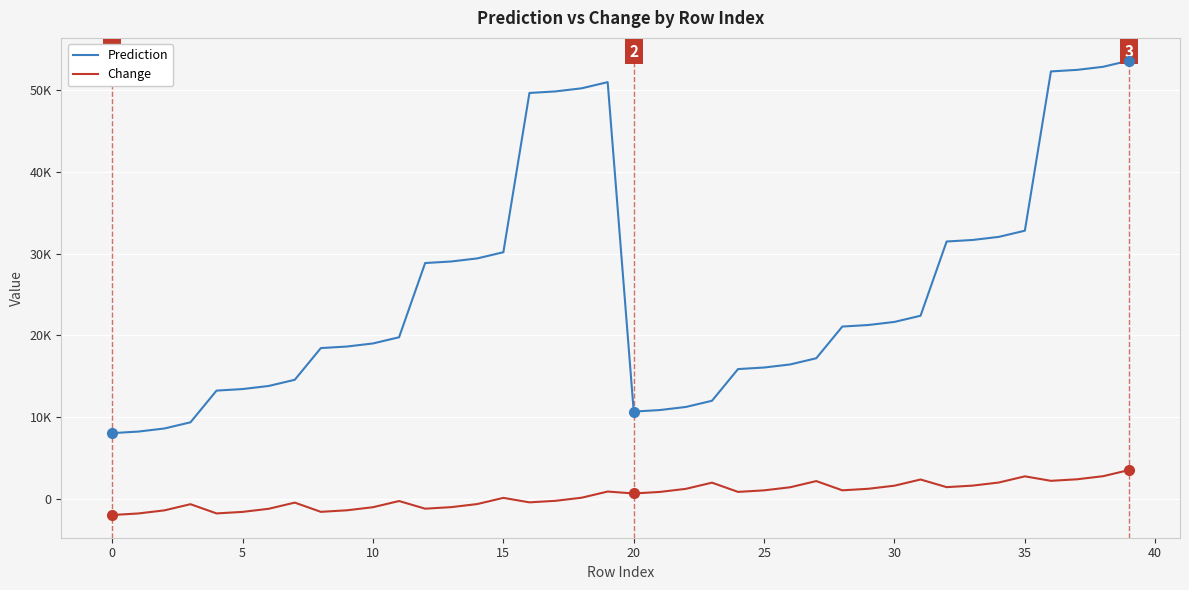

Does the chart display data point markers on the line(s)?

No